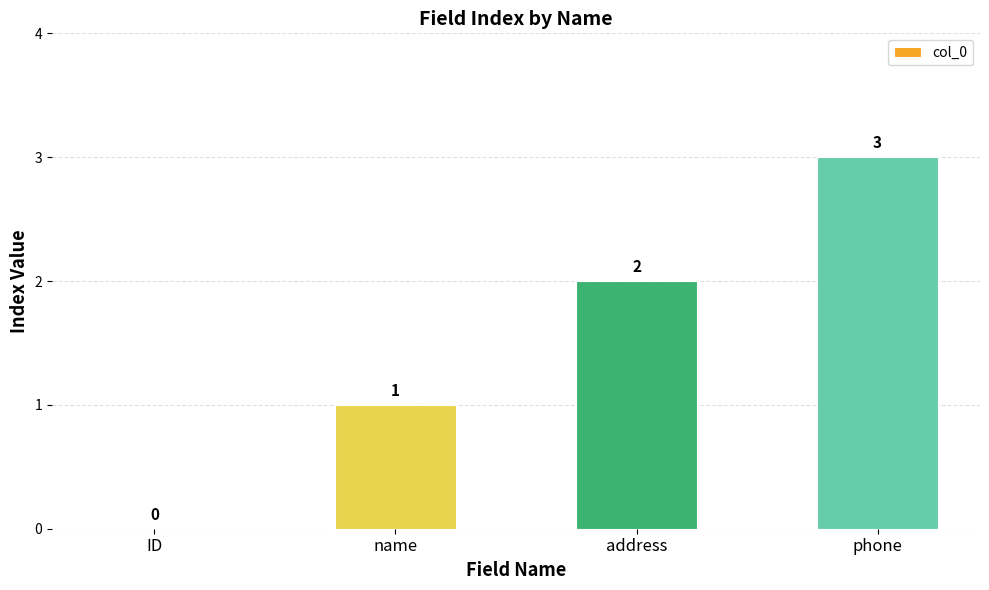

The value at address is 3. True or false?

False